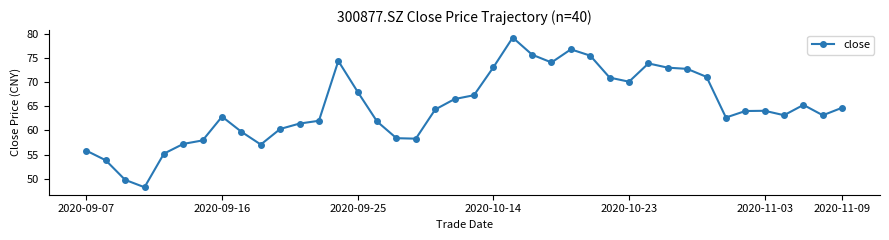

What is the difference between the second highest and second lowest values?

27.1